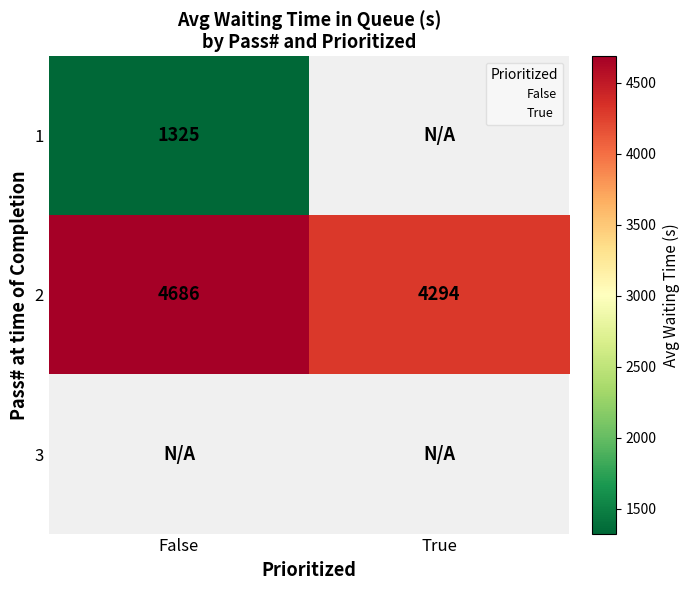

How many data points in 2 are less than 4686?

1